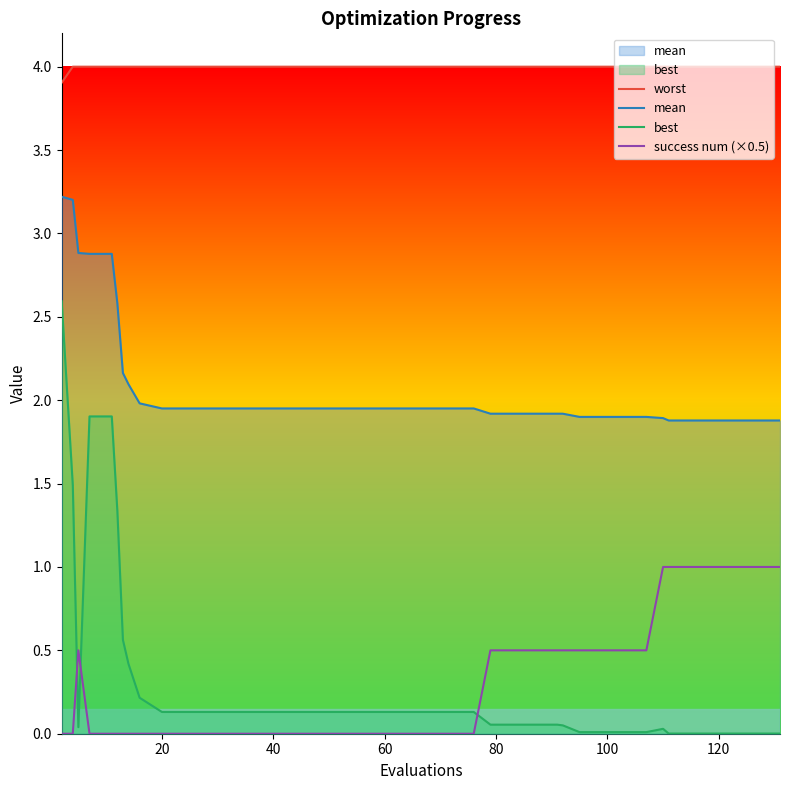

Reading left to right, list all the values displayed in this chart.

worst: 3.9	4.0	4.0	4.0	4.0	4.0	4.0	4.0	4.0	4.0	4.0	4.0	4.0	4.0	4.0	4.0	4.0	4.0	4.0	4.0	4.0	4.0	4.0	4.0	4.0	4.0	4.0	4.0	4.0	4.0	4.0	4.0	4.0	4.0	4.0	4.0	4.0	4.0	4.0	4.0
mean: 3.2	3.2	2.9	2.9	2.9	2.6	2.2	2.1	2.0	2.0	2.0	2.0	2.0	2.0	2.0	2.0	2.0	2.0	2.0	2.0	2.0	2.0	2.0	2.0	1.9	1.9	1.9	1.9	1.9	1.9	1.9	1.9	1.9	1.9	1.9	1.9	1.9	1.9	1.9	1.9
best: 2.6	1.5	0.0	1.9	1.9	1.3	0.6	0.4	0.2	0.1	0.1	0.1	0.1	0.1	0.1	0.1	0.1	0.1	0.1	0.1	0.1	0.1	0.1	0.1	0.1	0.1	0.1	0.1	0.1	0.0	0.0	0.0	0.0	0.0	0.0	0.0	0.0	0.0	0.0	0.0
success num (×0.5): 0.0	0.0	0.5	0.0	0.0	0.0	0.0	0.0	0.0	0.0	0.0	0.0	0.0	0.0	0.0	0.0	0.0	0.0	0.0	0.0	0.0	0.0	0.0	0.0	0.5	0.5	0.5	0.5	0.5	0.5	0.5	0.5	0.5	1.0	1.0	1.0	1.0	1.0	1.0	1.0